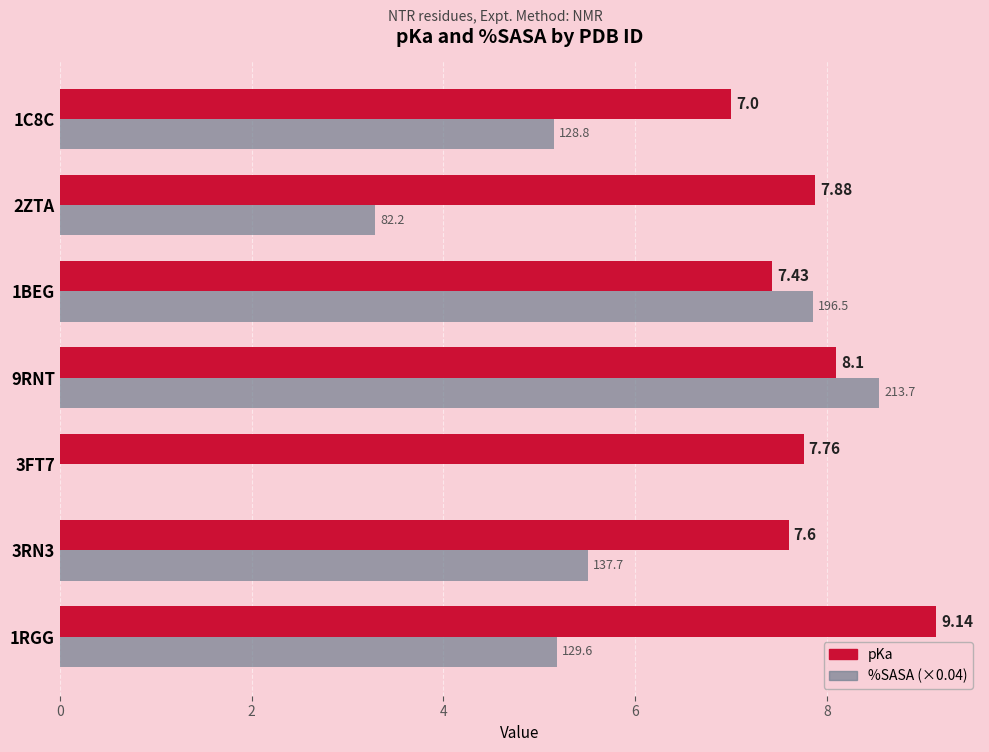

Between 3FT7 and 1BEG, which series saw the biggest shift?

%SASA (×0.04)